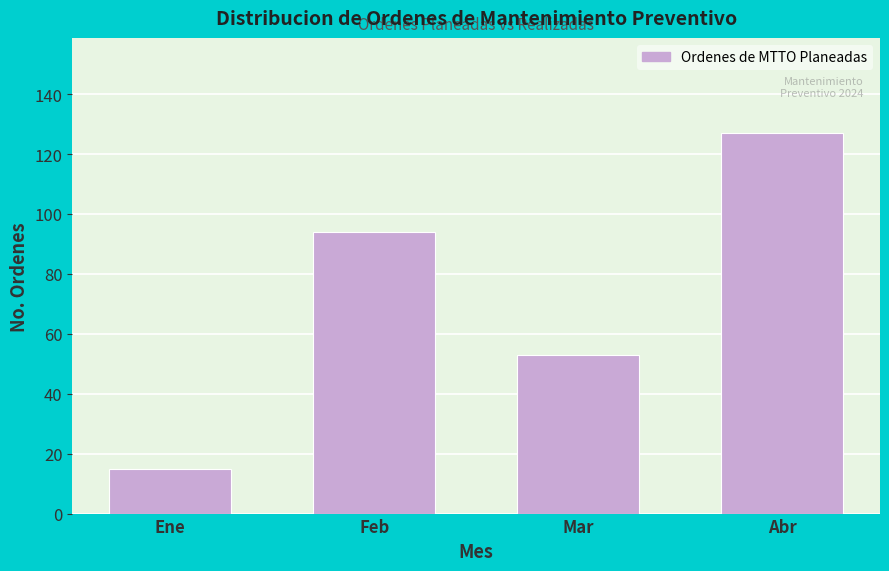

Reading left to right, what are all the values shown in this chart?

15	94	53	127